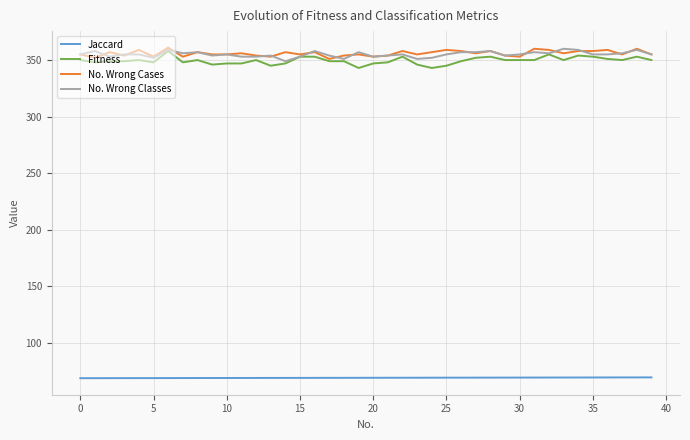

True or false: Fitness and Jaccard intersect in this chart.

False